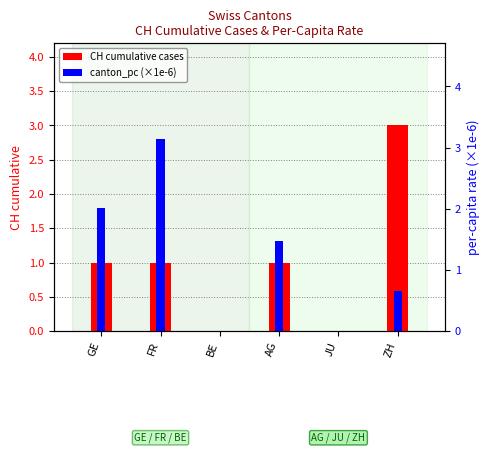

At how many categories does at least one series exceed 1?

4